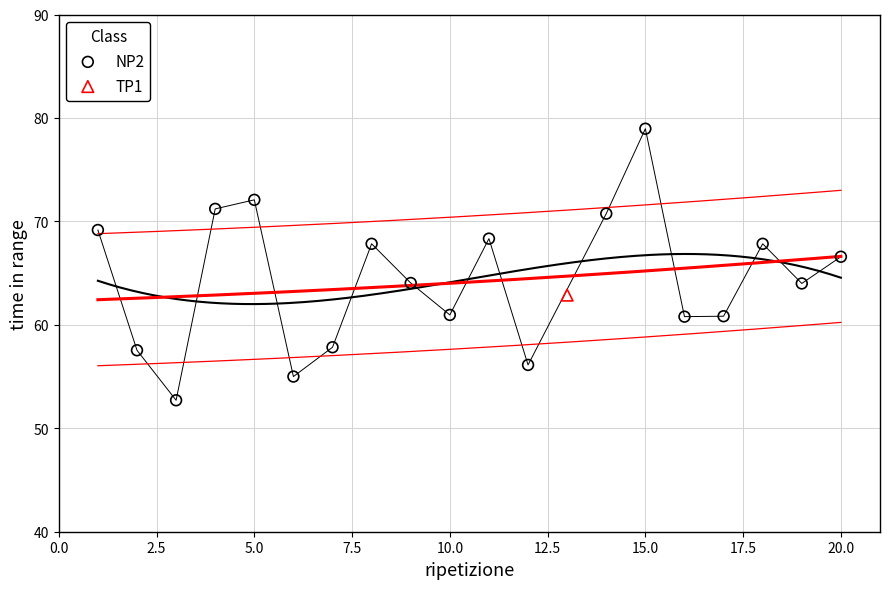

What are all the series names shown in the legend?

NP2, TP1